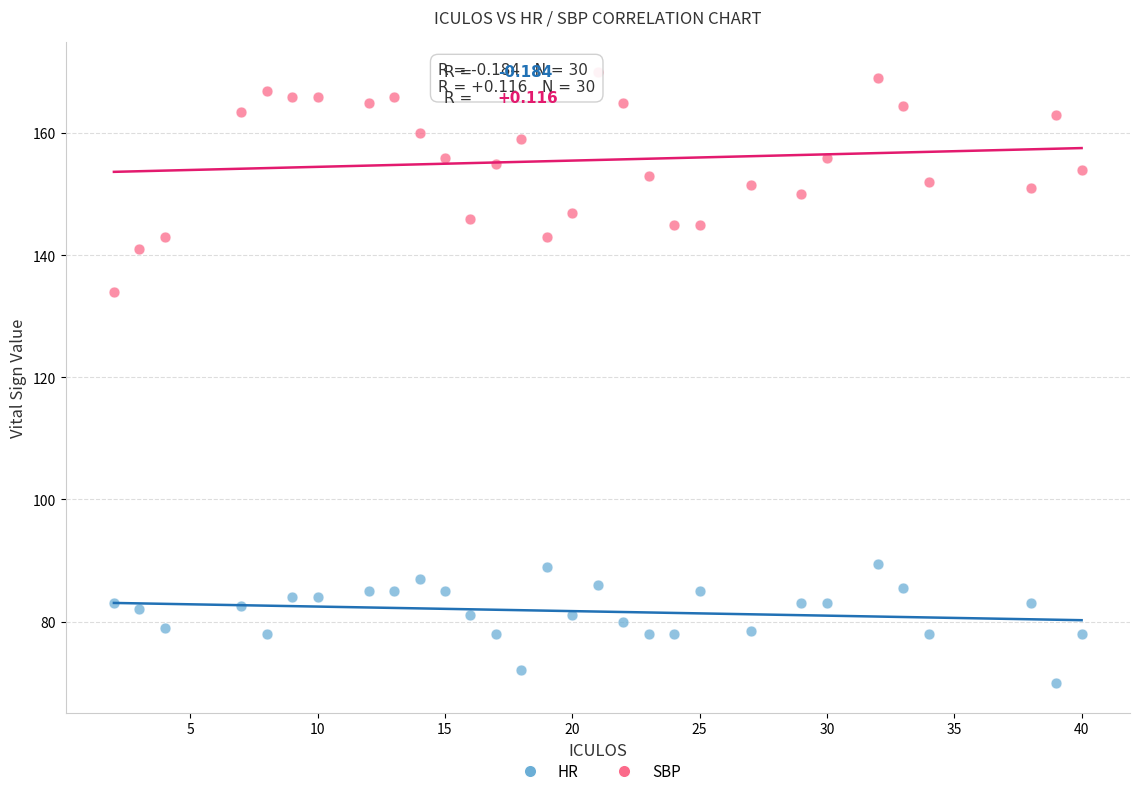

Which series has the widest spread of Y values?

SBP